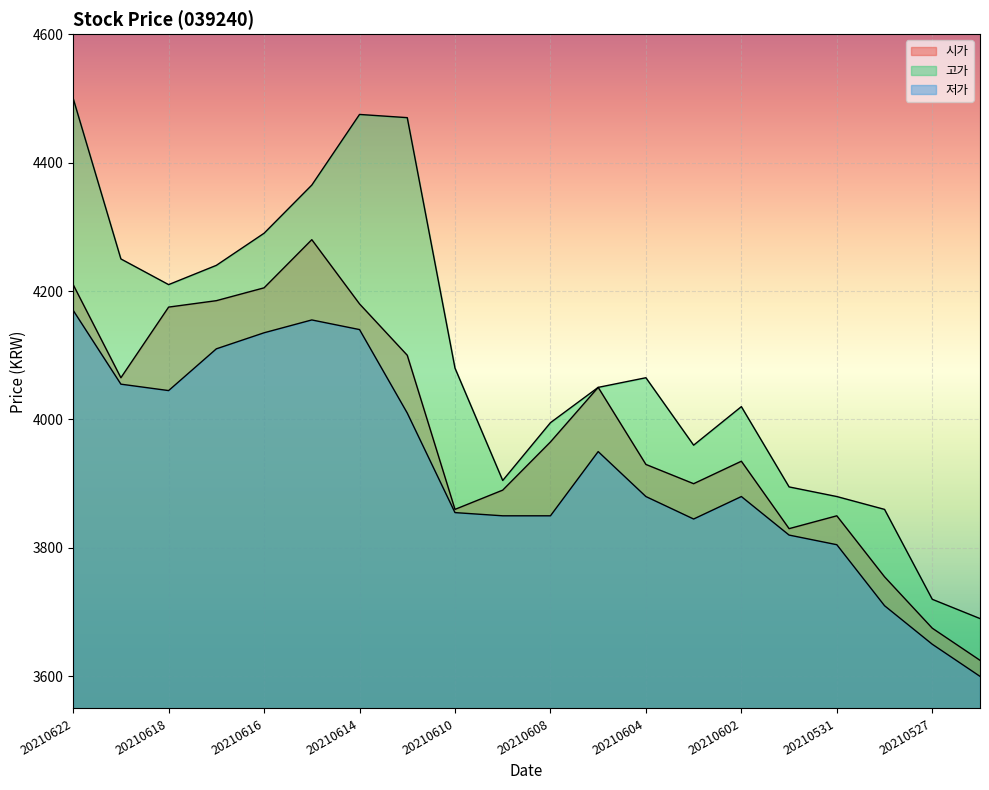

Reading right to left, list all the values displayed in this chart.

시가: 3625	3675	3755	3850	3830	3935	3900	3930	4050	3965	3890	3860	4100	4180	4280	4205	4185	4175	4065	4210
고가: 3690	3720	3860	3880	3895	4020	3960	4065	4050	3995	3905	4080	4470	4475	4365	4290	4240	4210	4250	4500
저가: 3600	3650	3710	3805	3820	3880	3845	3880	3950	3850	3850	3855	4010	4140	4155	4135	4110	4045	4055	4170